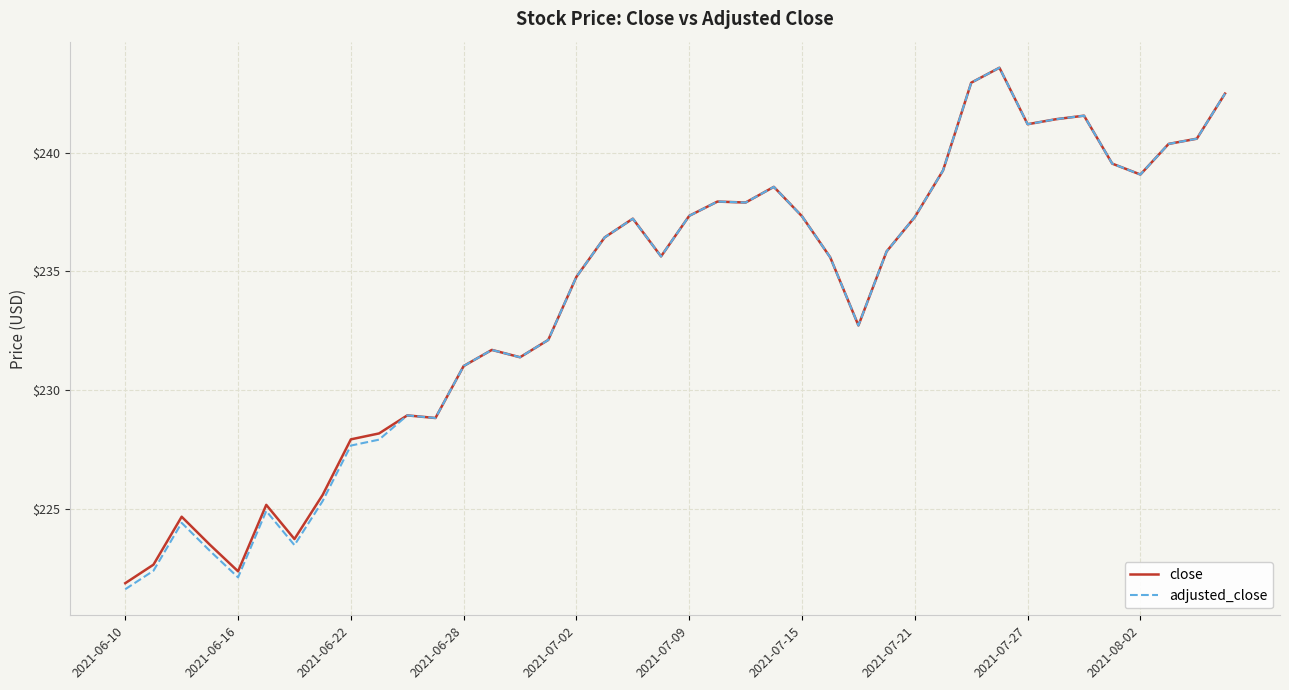

Which series has the largest range (max minus min)?

adjusted_close